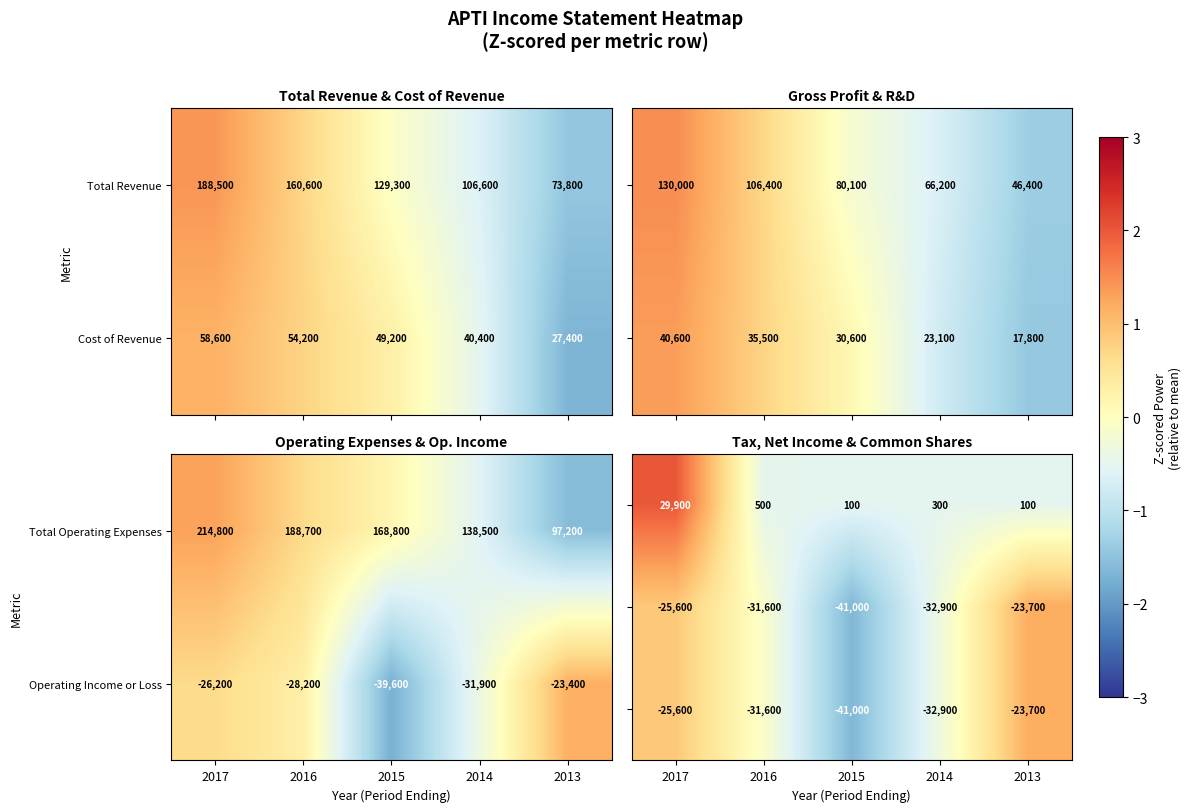

What is the average value of the Total Revenue series?

131760